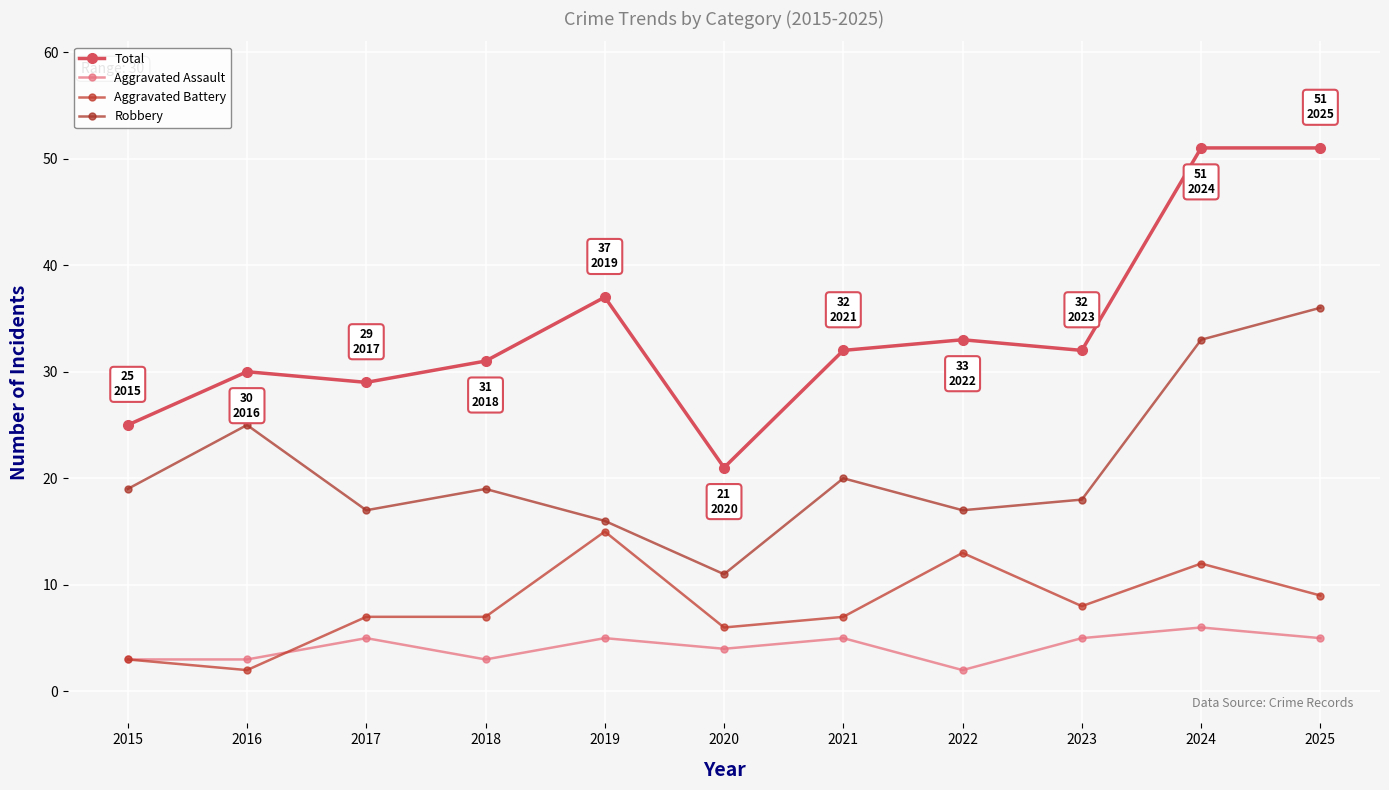

What is the difference between the second highest and second lowest values in the Robbery series?

17